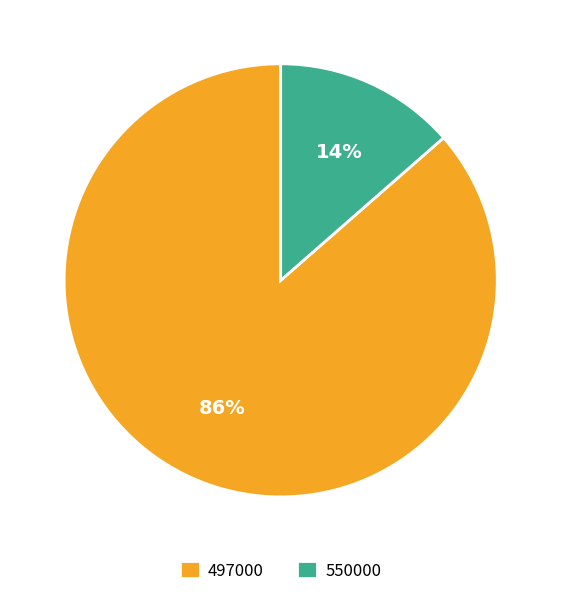

Which has a higher value, 550000 or 497000?

497000